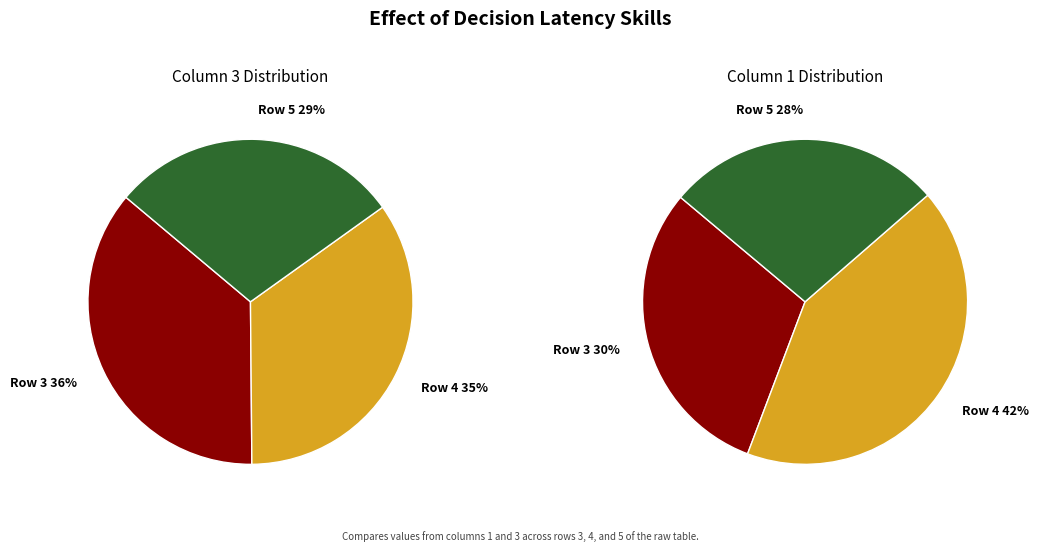

Do 1 and 3 together represent more than half of the pie?

No